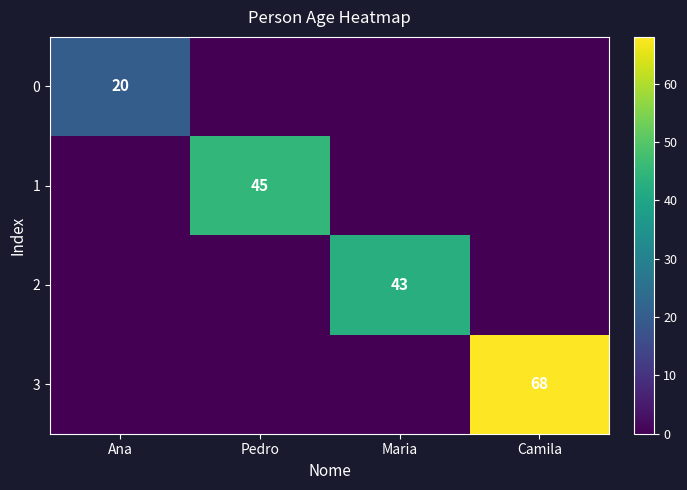

Is it true that 3 equals 112 at Camila?

False